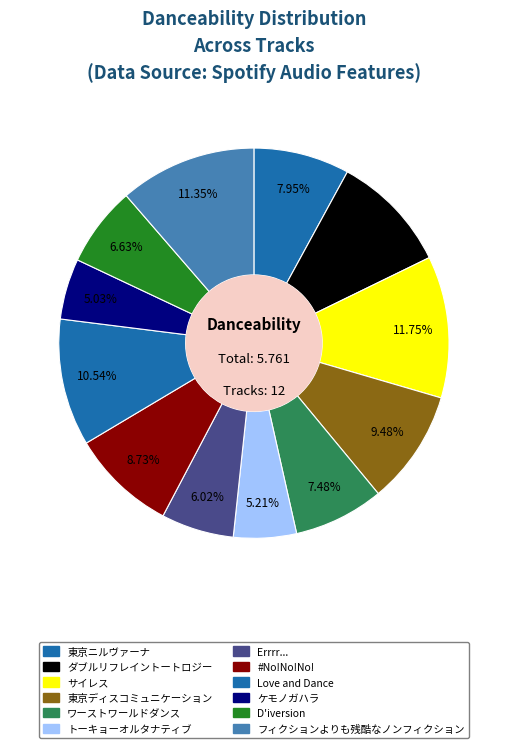

How many slices are in this pie chart?

12